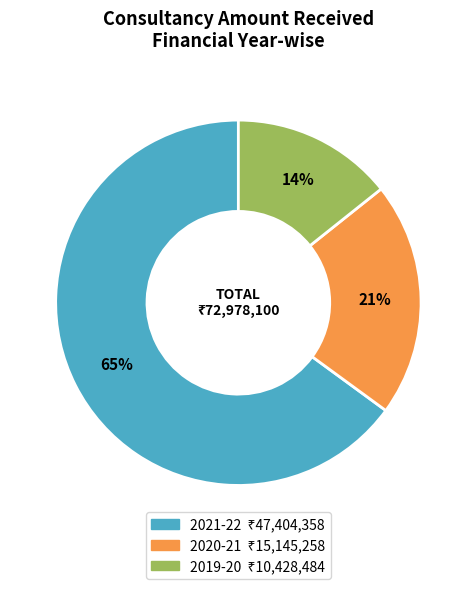

What is the smallest slice in the pie chart?

2019-20